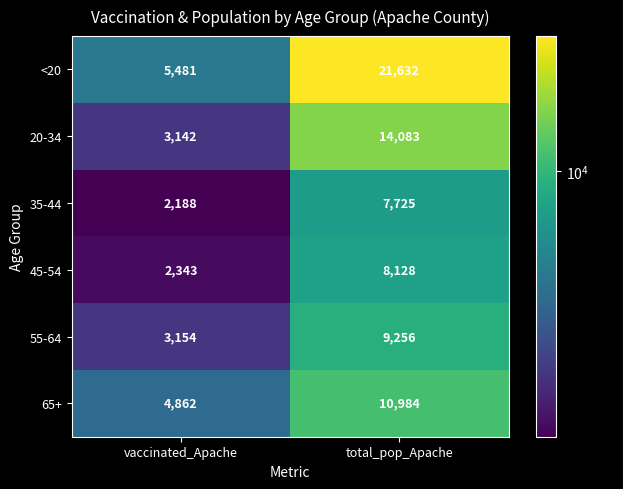

True or false: 35-44 has a value of 2188 at vaccinated_Apache.

True